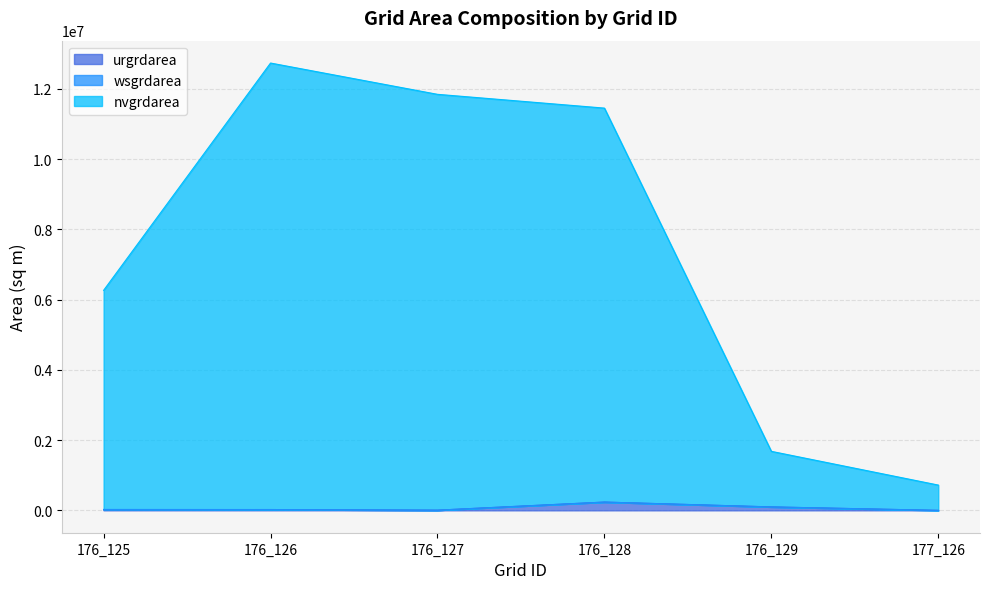

What is the approximate value of urgrdarea at 176_129, to the nearest 100?

98100